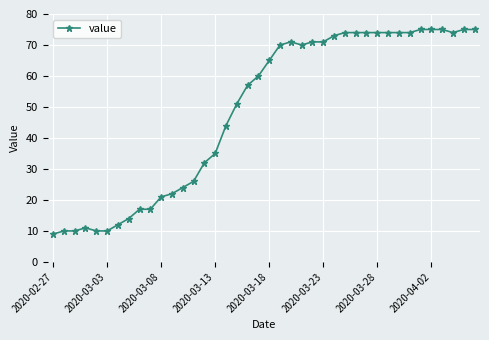

What is the difference between the maximum and minimum values?

66